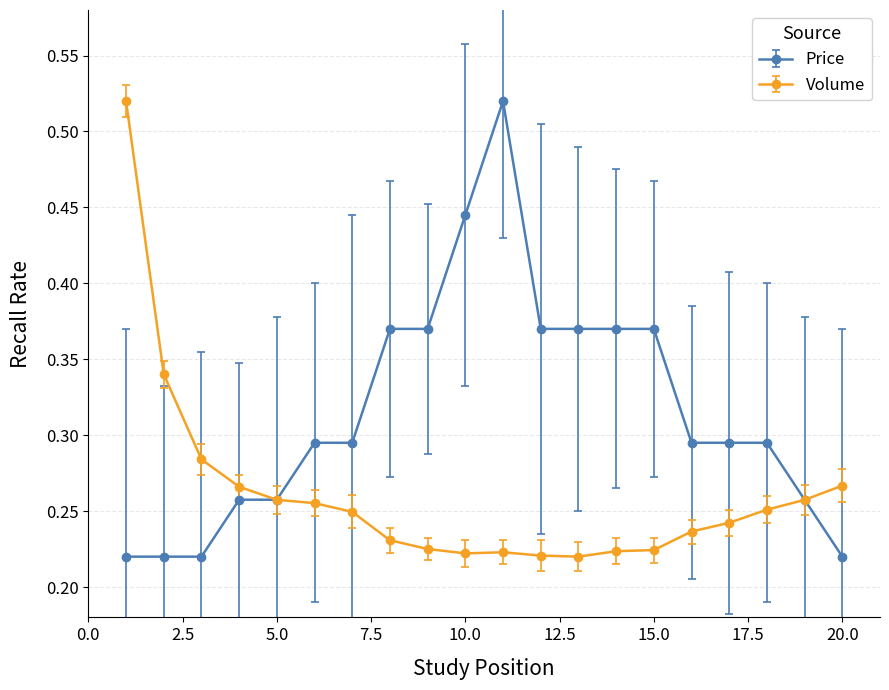

Is this an area chart (filled region under the line)?

No